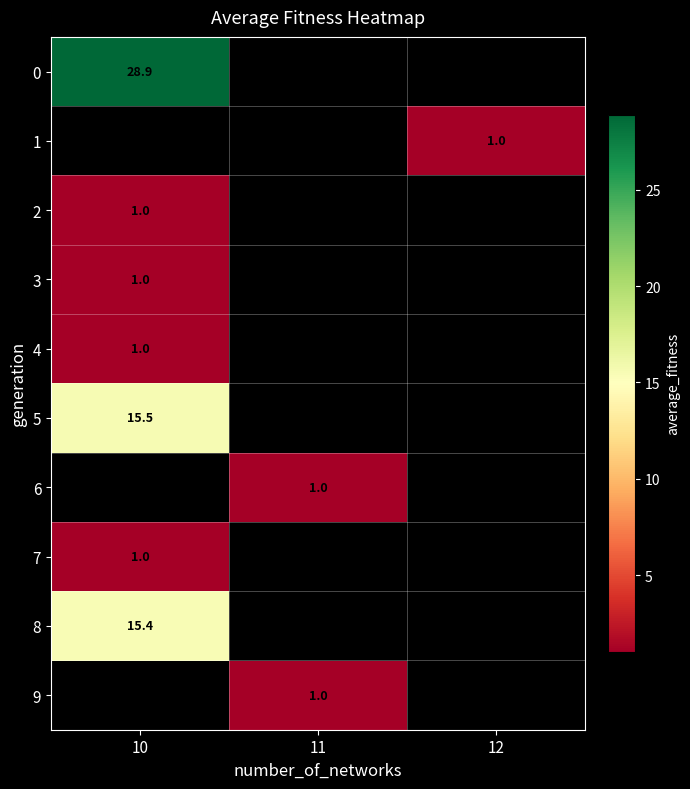

Which has a higher value, 12 or 11?

11